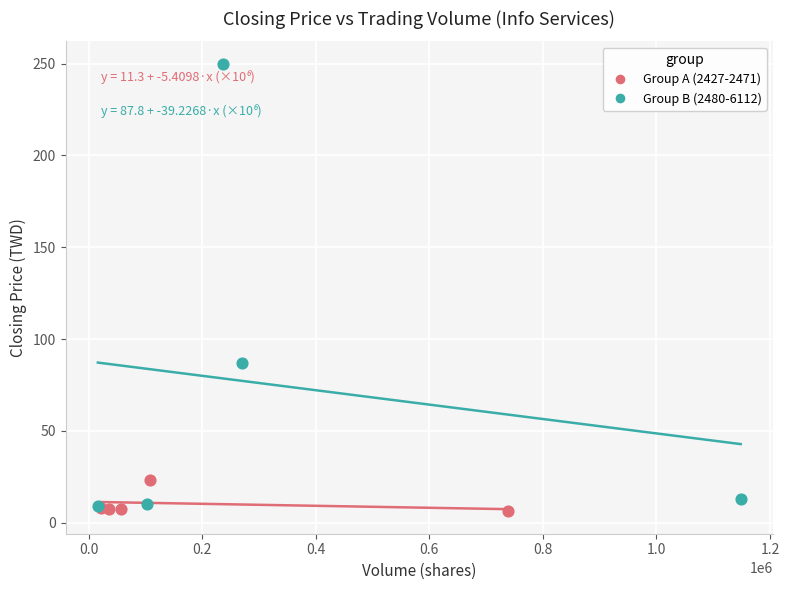

Which series reaches the minimum Y coordinate?

Group A (2427-2471)